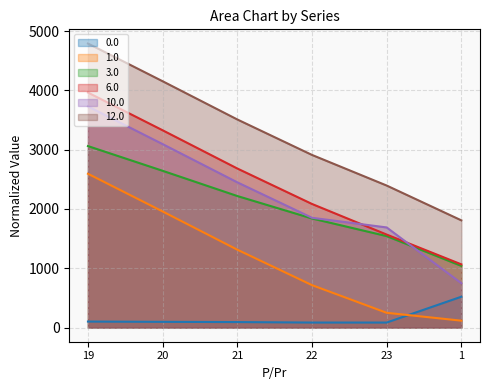

How many values in the 10.0 series are below 2449?

3